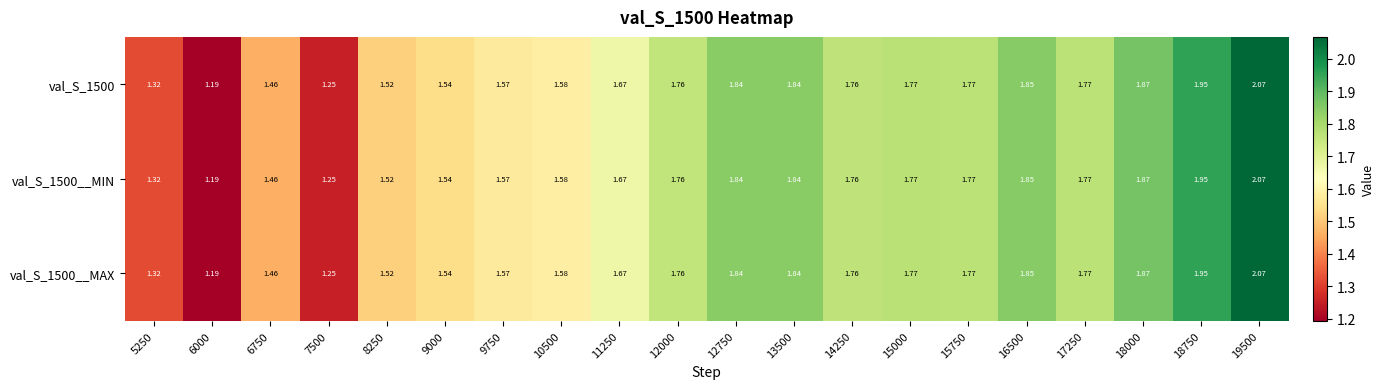

Is the value of val_S_1500 at 5250 greater than the value of val_S_1500__MAX at 15750?

No